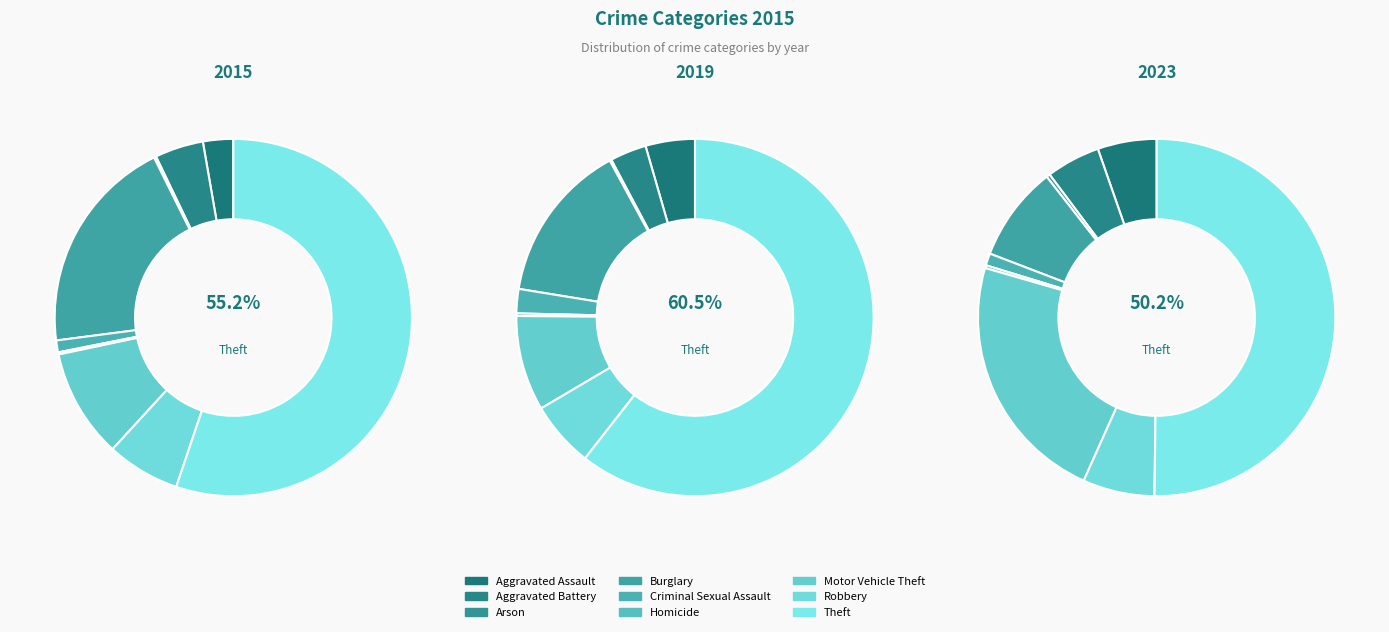

Which slice is the largest?

Theft